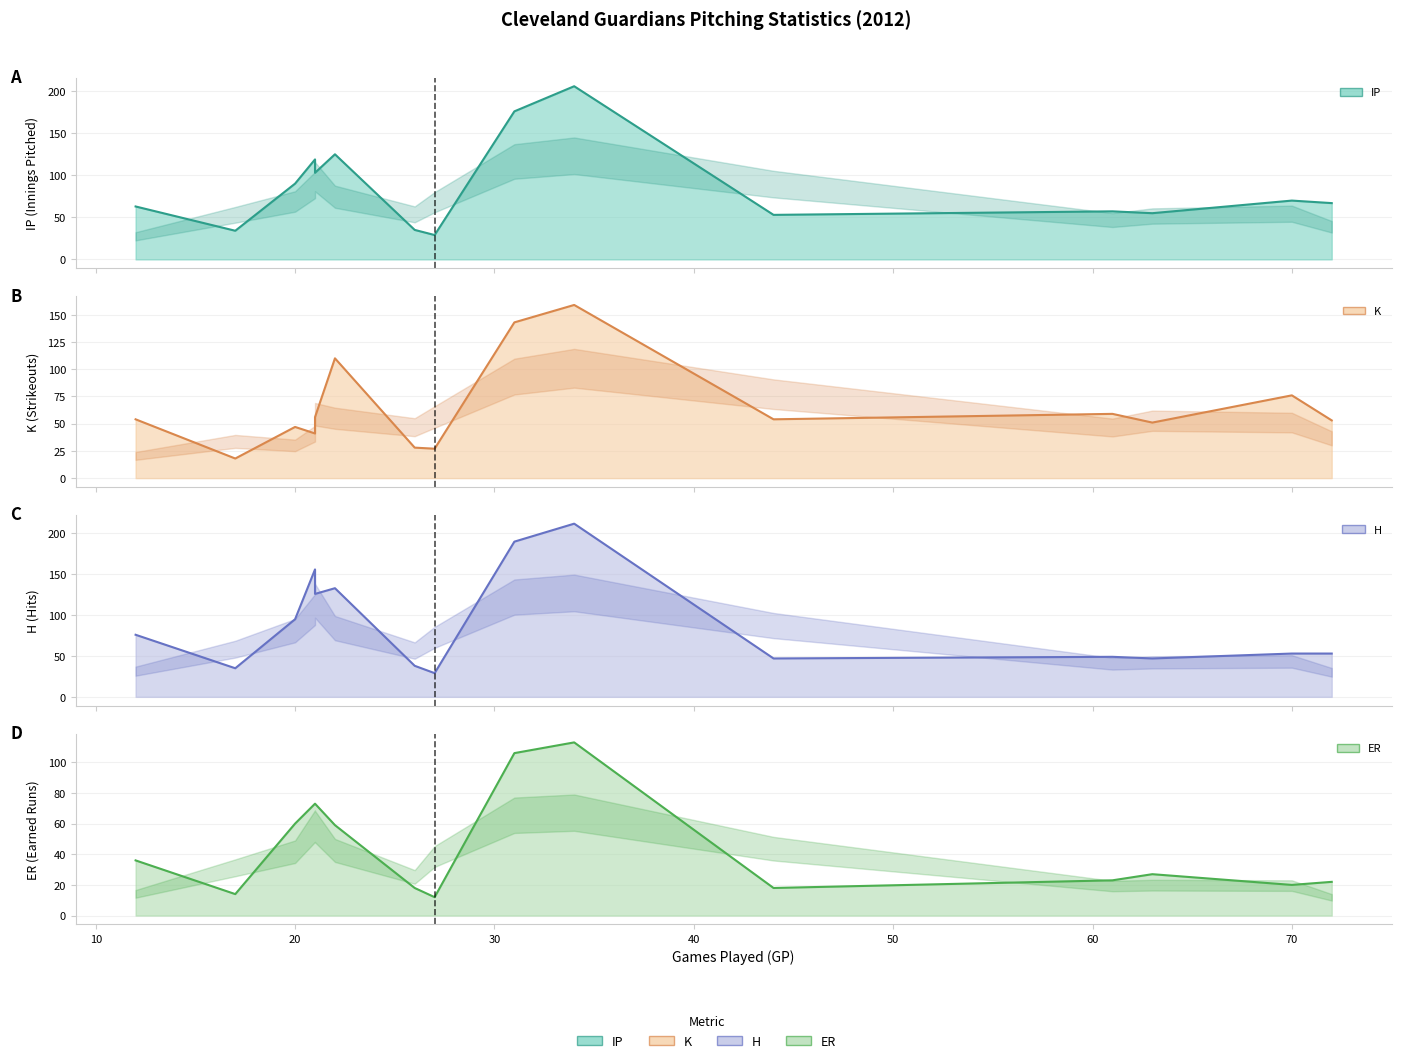

How many series are shown in this chart?

4